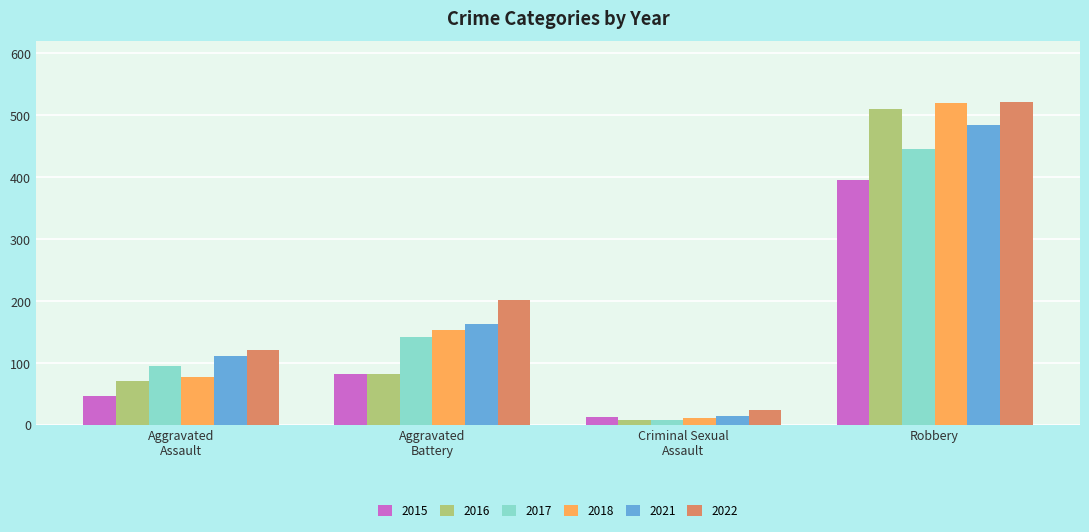

How many series are shown in this chart?

6